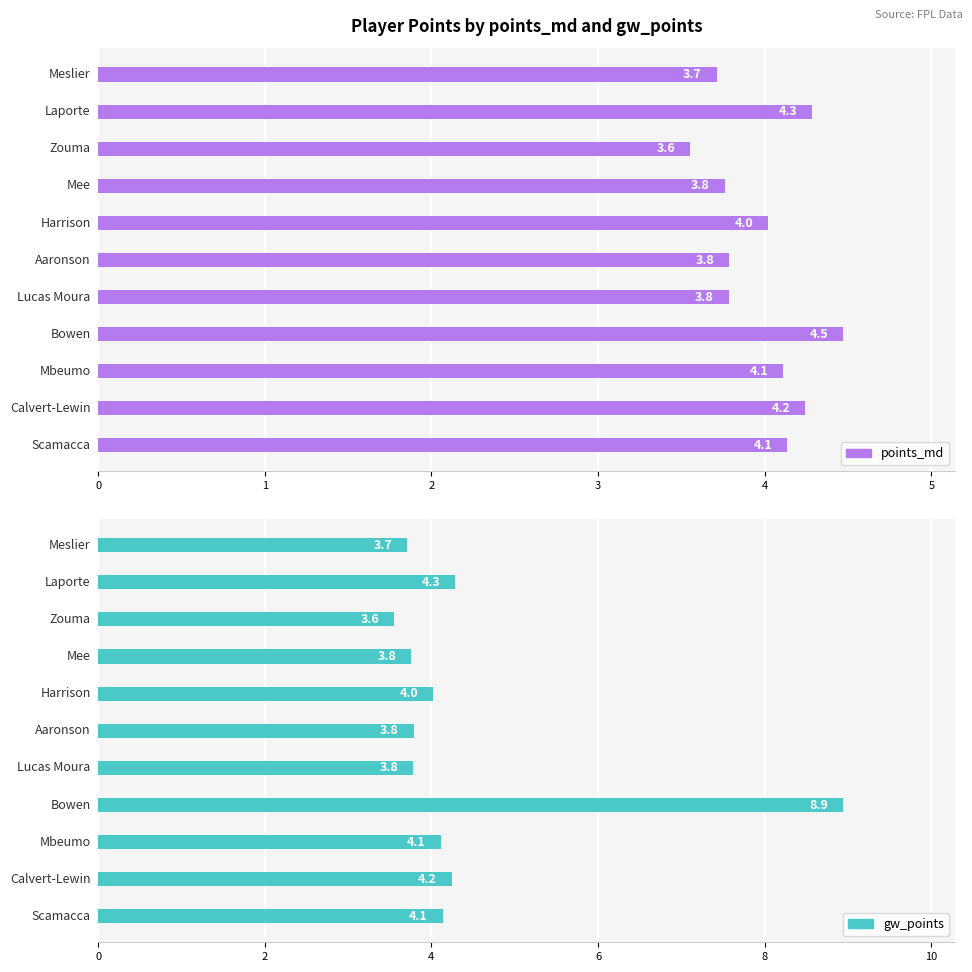

Is the value of gw_points at 5 greater than the value of points_md at 5?

No